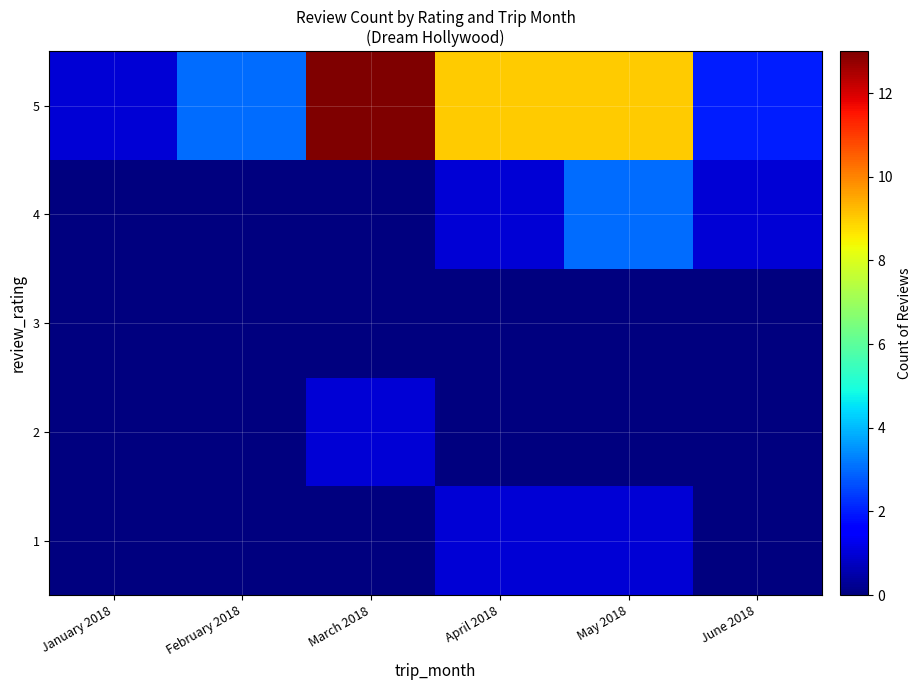

Rank the series by their maximum value, from lowest to highest.

3, 1, 2, 4, 5